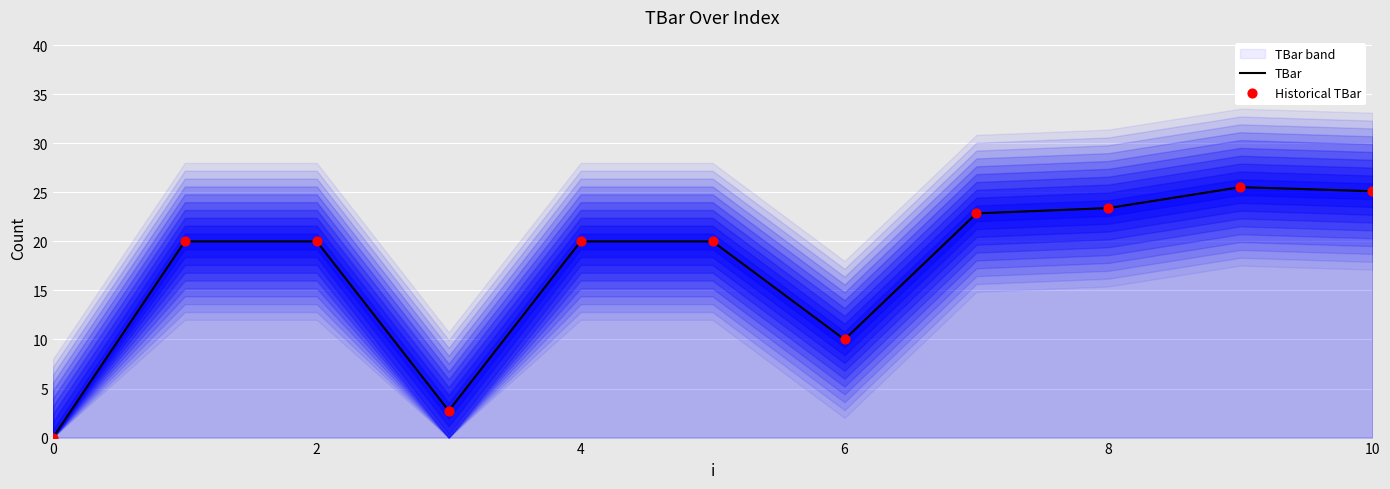

Is it true that TBar equals 20.0 at 4?

True